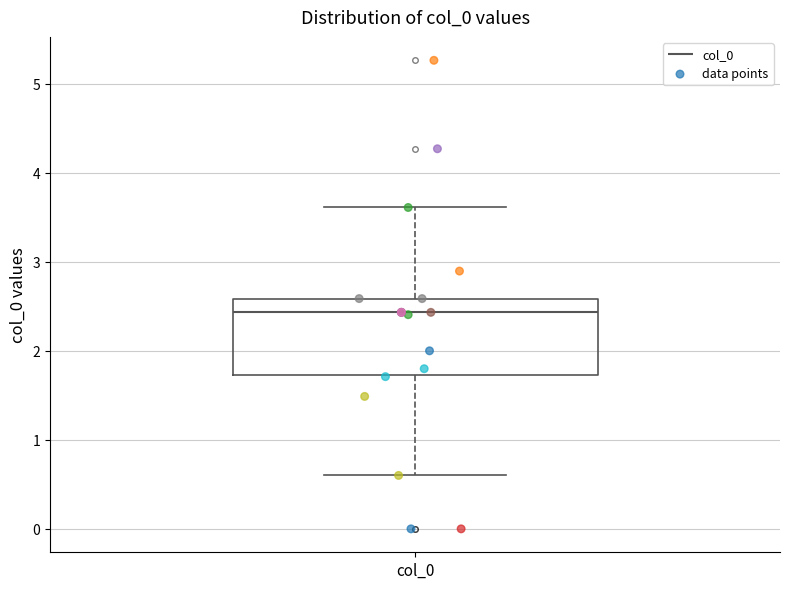

Transcribe this box plot: give where the median line is, the range the box spans, and where the two whiskers end, as read against the y-axis. The values are not printed on the chart, so give them approximately, as read against the axis.

median 2.4, box 1.7 to 2.6, whiskers 0.6 to 3.6